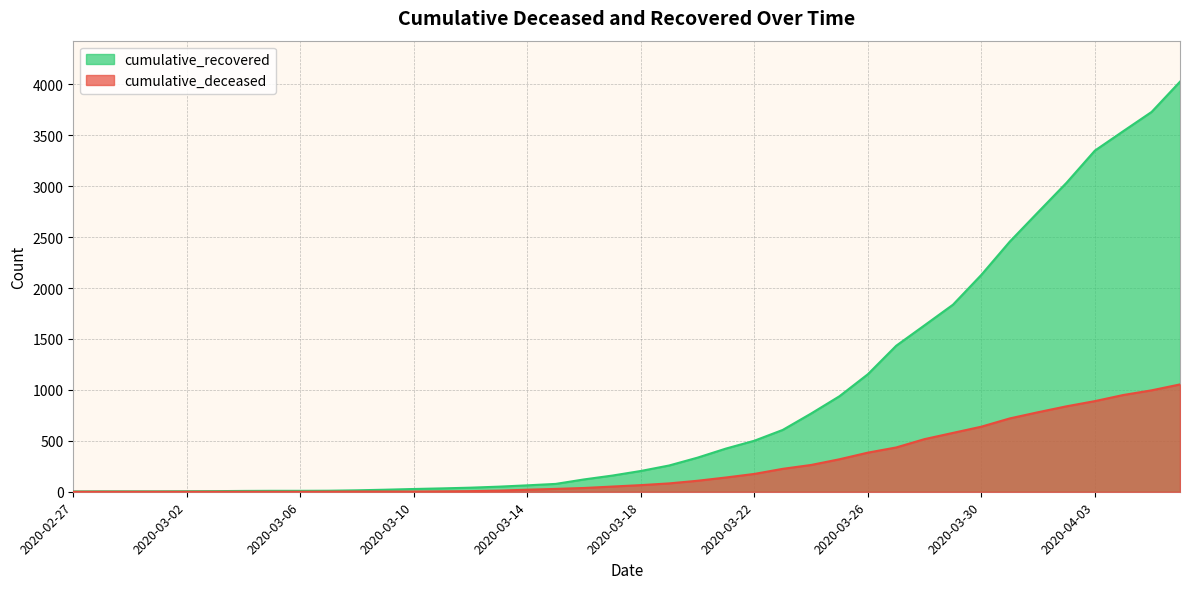

What is the label of the 37th point from the right?

2020-03-01